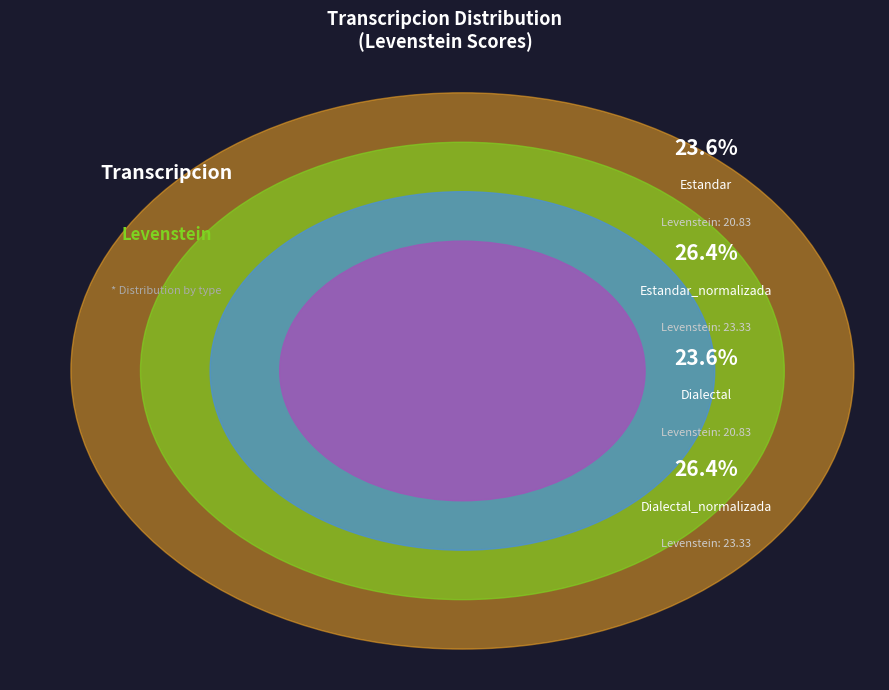

Rank the categories by value from lowest to highest.

Estandar, Dialectal, Estandar_normalizada, Dialectal_normalizada